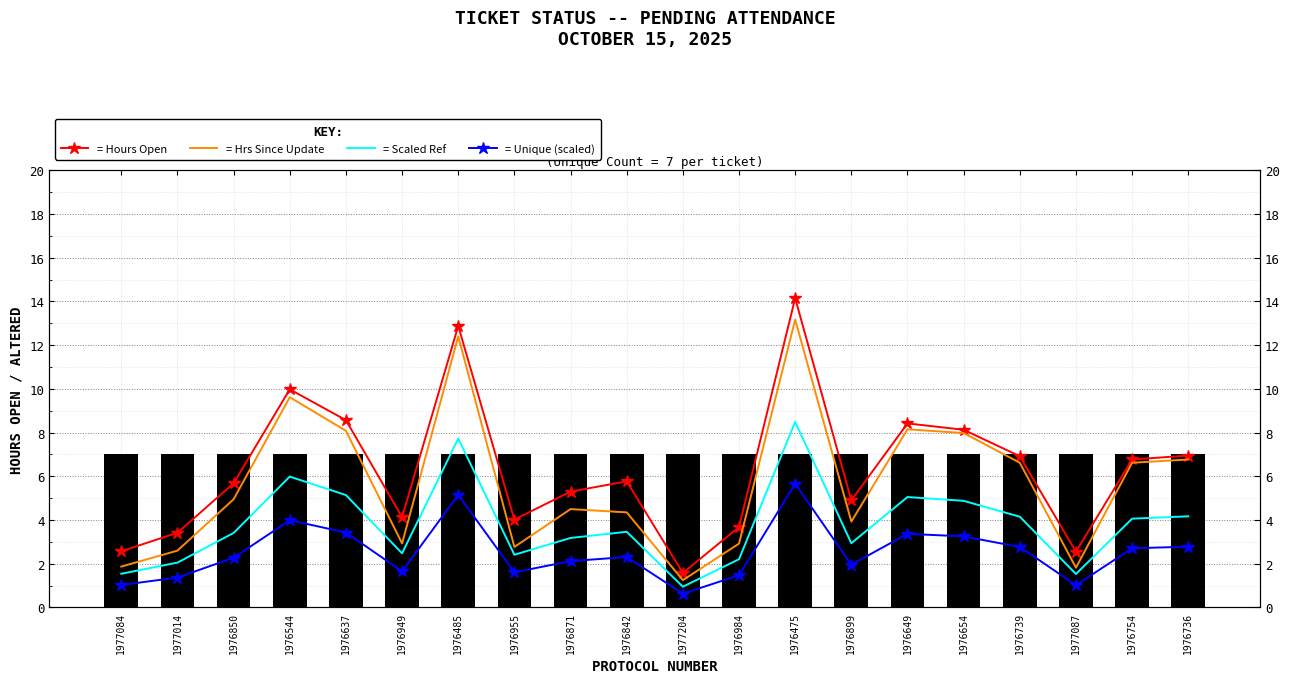

At 1976485, list the series in order from smallest to largest.

Unique Count (scaled), Unique Count (bar), Scaled Open Reference, Hours Since Last Update, Hours Open